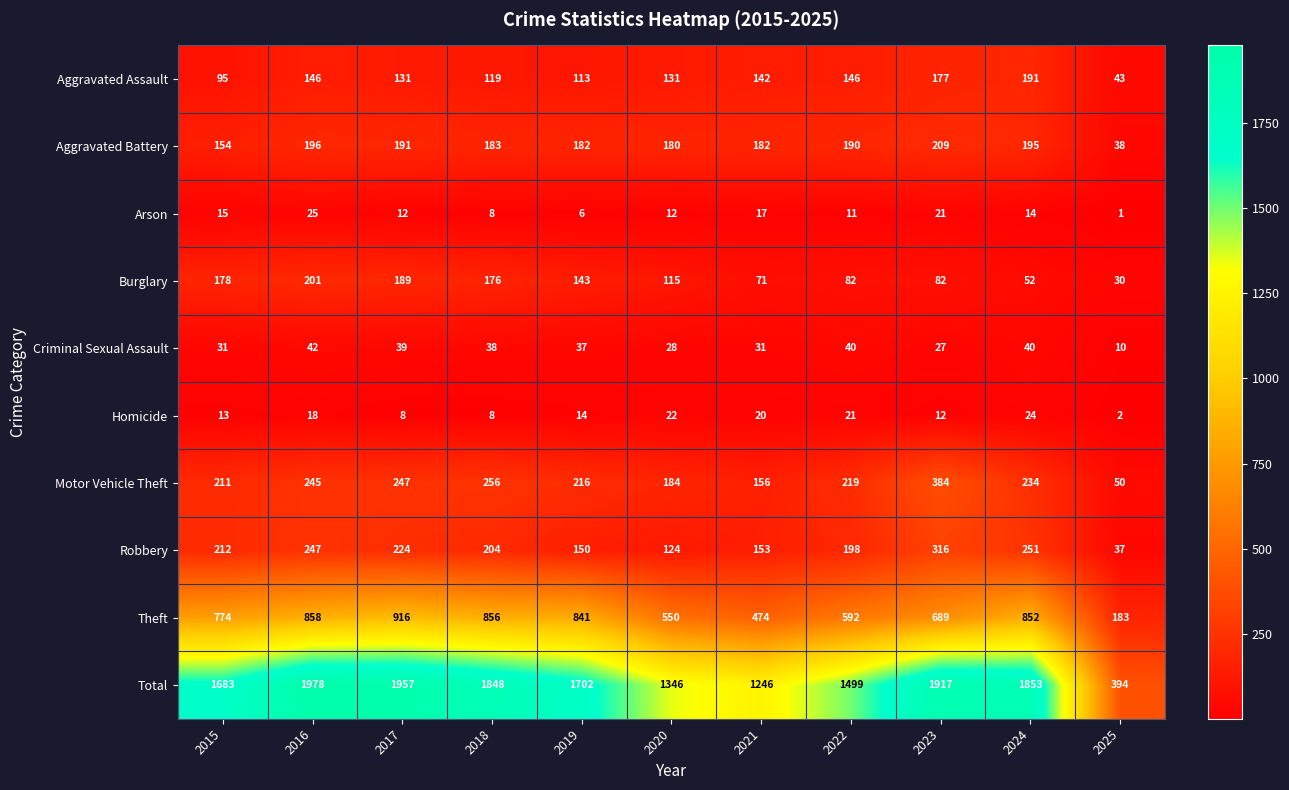

What is the minimum value for Total?

394